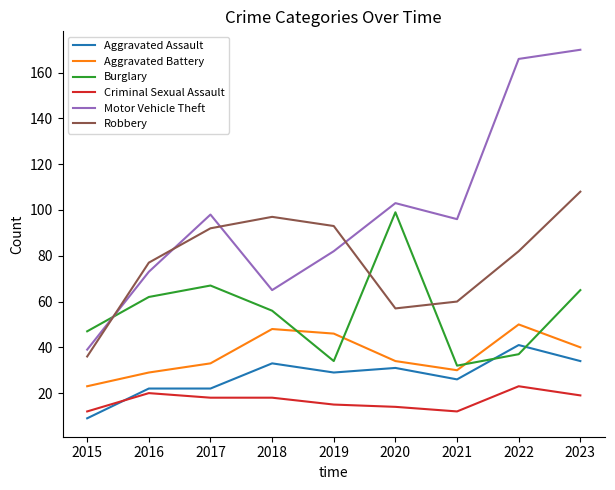

How many interior local valleys does the Robbery series have?

1